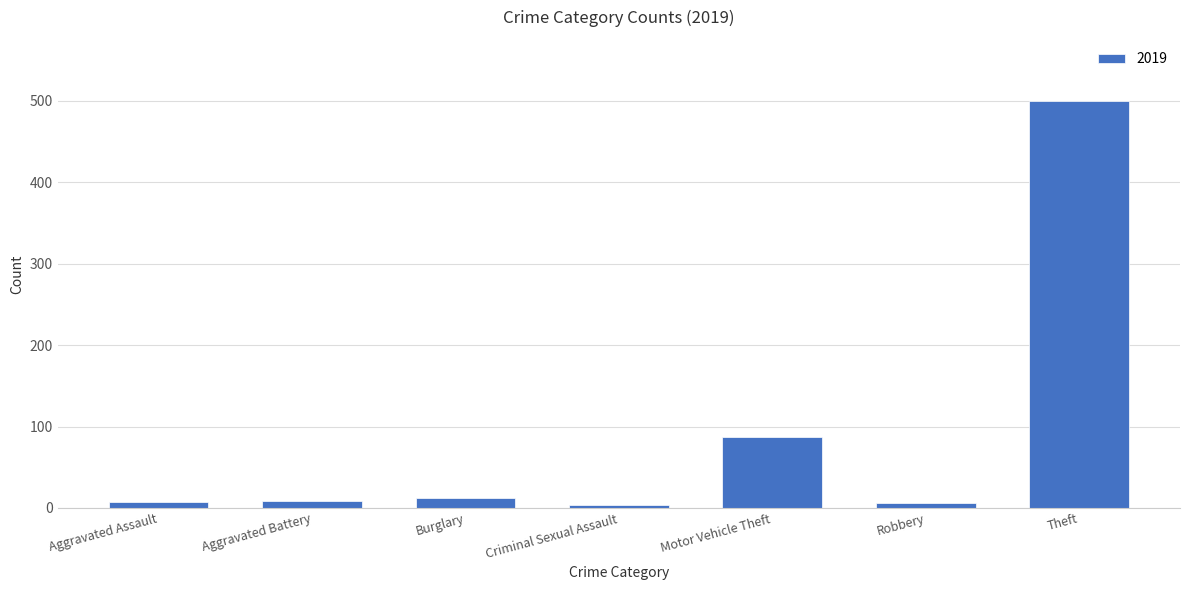

What is the label of the 7th bar from the left?

Theft